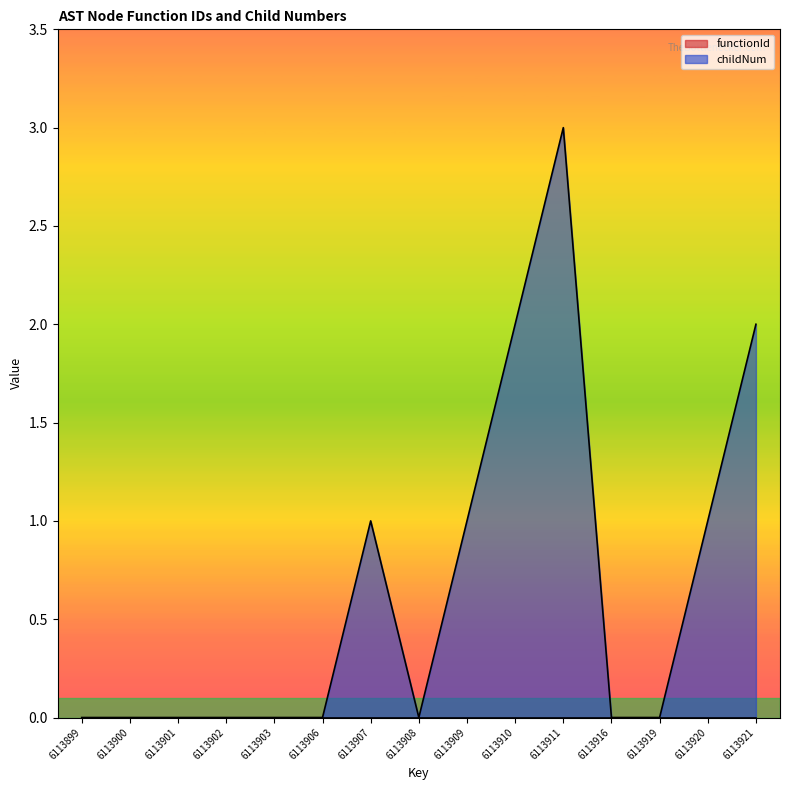

Reading left to right, extract all data points from this chart.

6113899=0	6113900=0	6113901=0	6113902=0	6113903=0	6113906=0	6113907=1	6113908=0	6113909=1	6113910=2	6113911=3	6113916=0	6113919=0	6113920=1	6113921=2